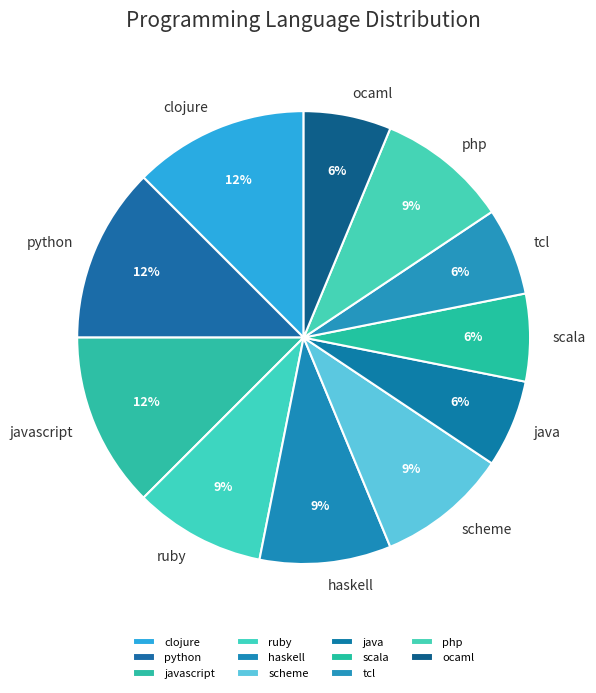

To the nearest percent, what is the average slice percentage?

9%